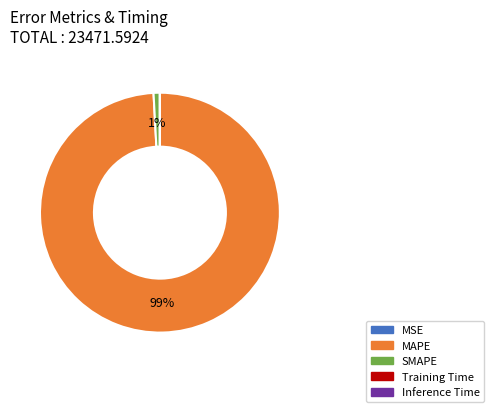

True or false: MAPE accounts for 99% of the total.

True